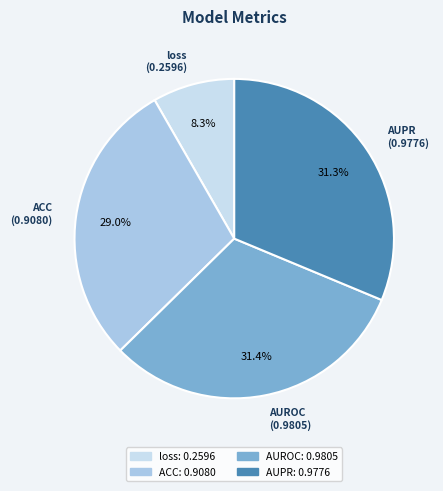

How many slices are in this pie chart?

4